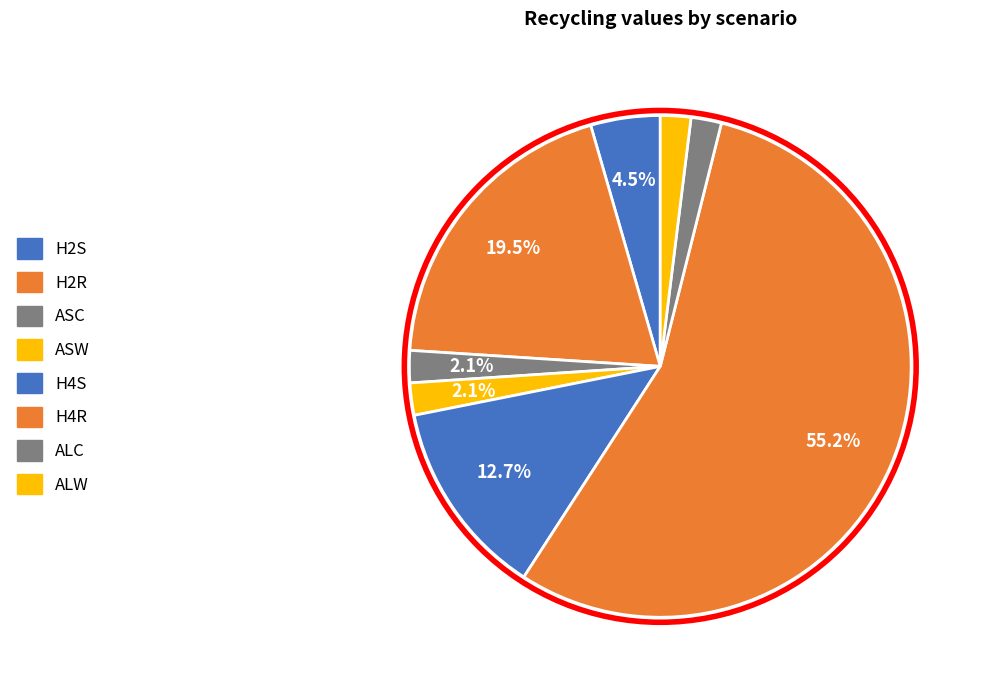

Which category has the biggest portion of the pie?

H4R